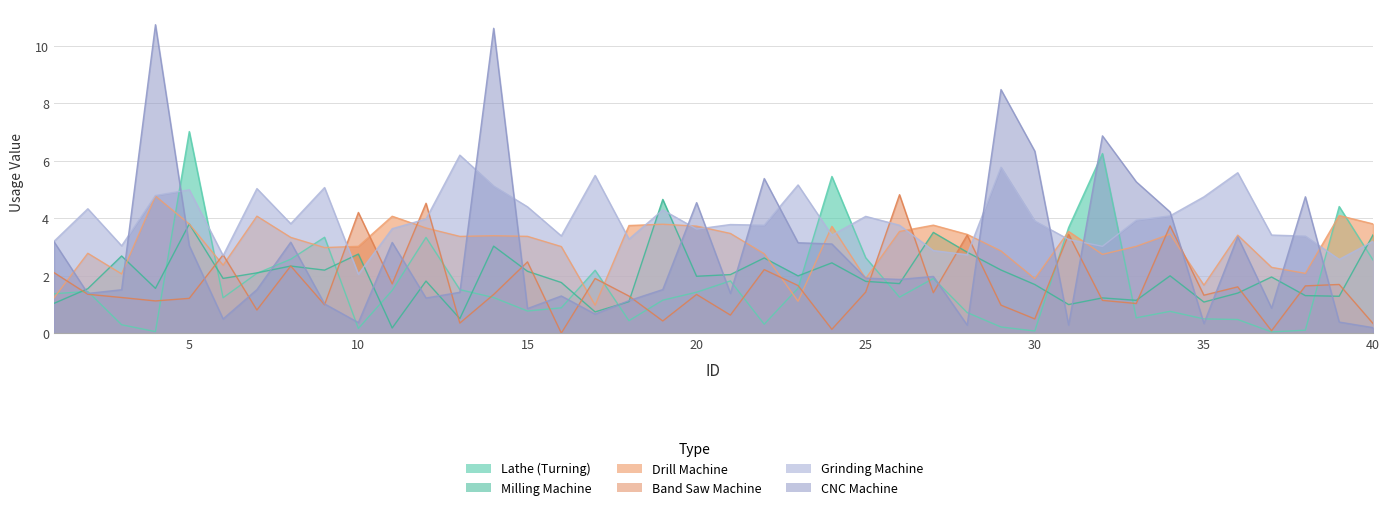

Rank the series by their maximum value, from highest to lowest.

CNC Machine, Lathe (Turning), Grinding Machine, Band Saw Machine, Drill Machine, Milling Machine